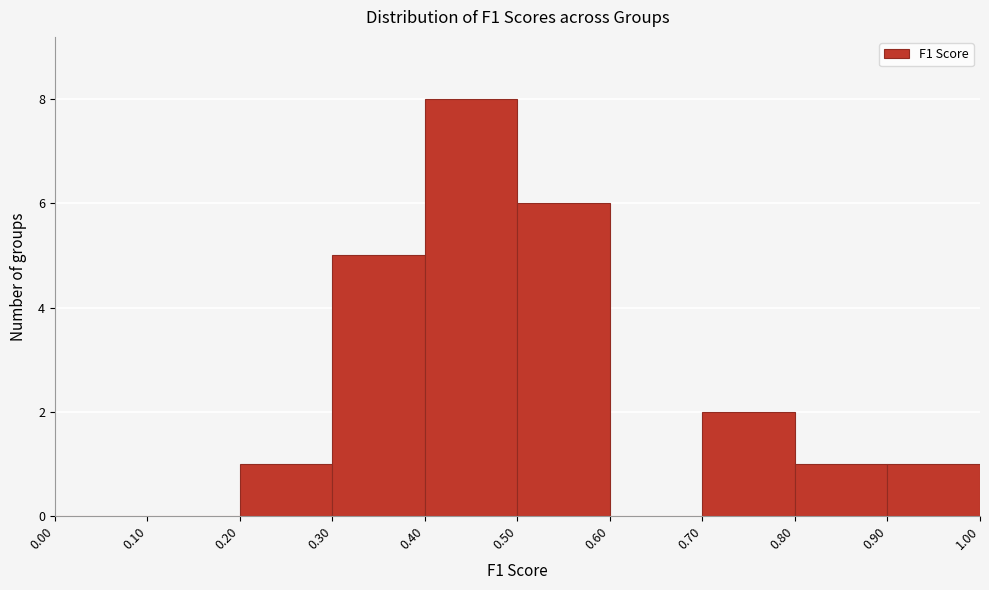

Which range on the x-axis has the tallest bar?

0.40 to 0.50